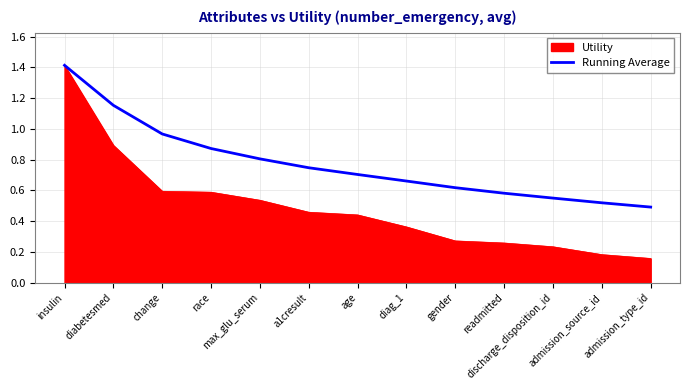

Which category has the highest value across all series?

insulin